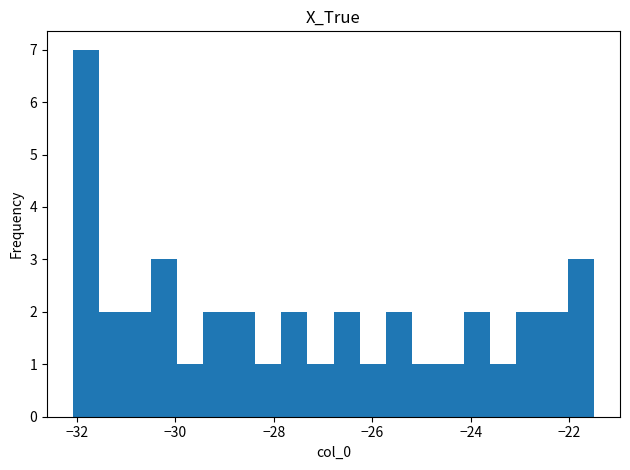

Around what value on the x-axis is the tallest bar? Give the approximate position of its centre, as read against the axis.

-31.8